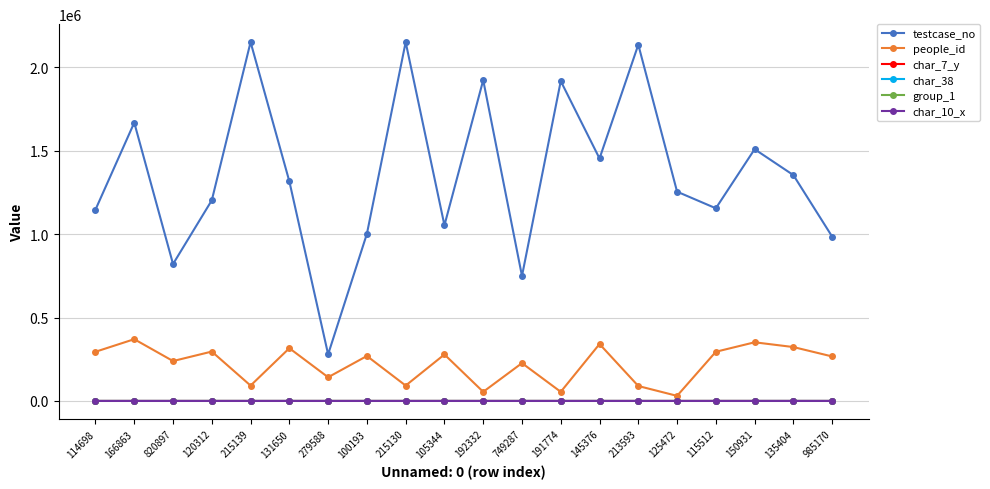

What is the label of the 10th point from the left?

105344